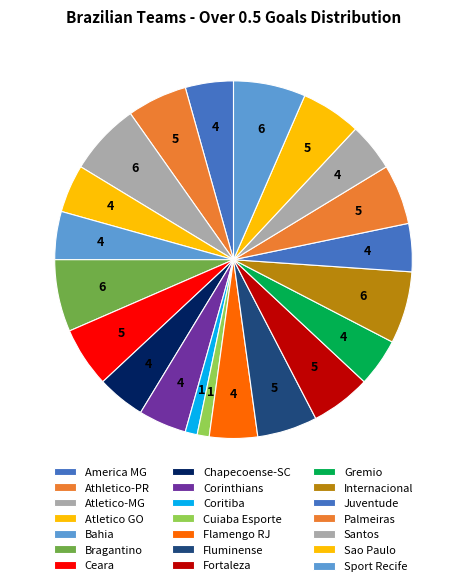

The Bragantino slice represents 1% of the pie. True or false?

False